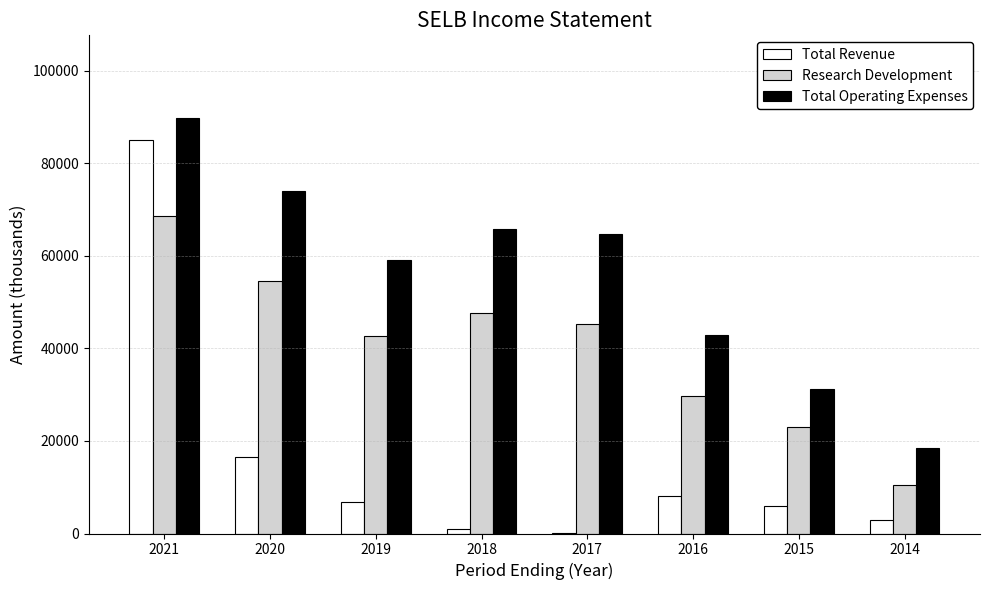

Is the value of Total Revenue at 2015 greater than the value of Research Development at 2015?

No